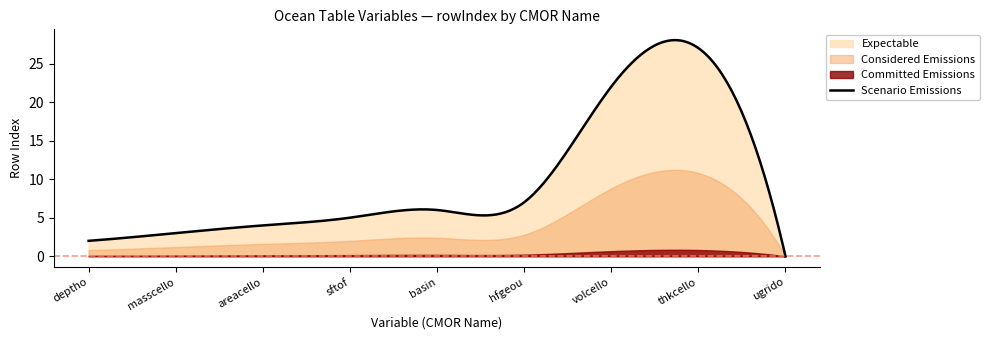

What is the highest value of the Scenario Emissions series?

28.0